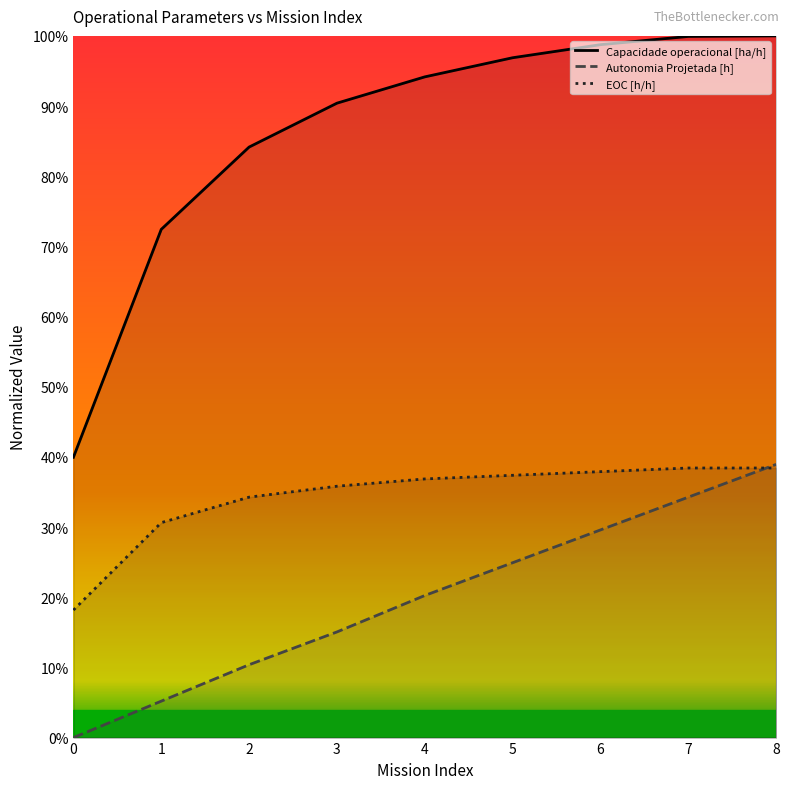

What are all the series names shown in the legend?

Capacidade operacional [ha/h], Autonomia Projetada [h], EOC [h/h]